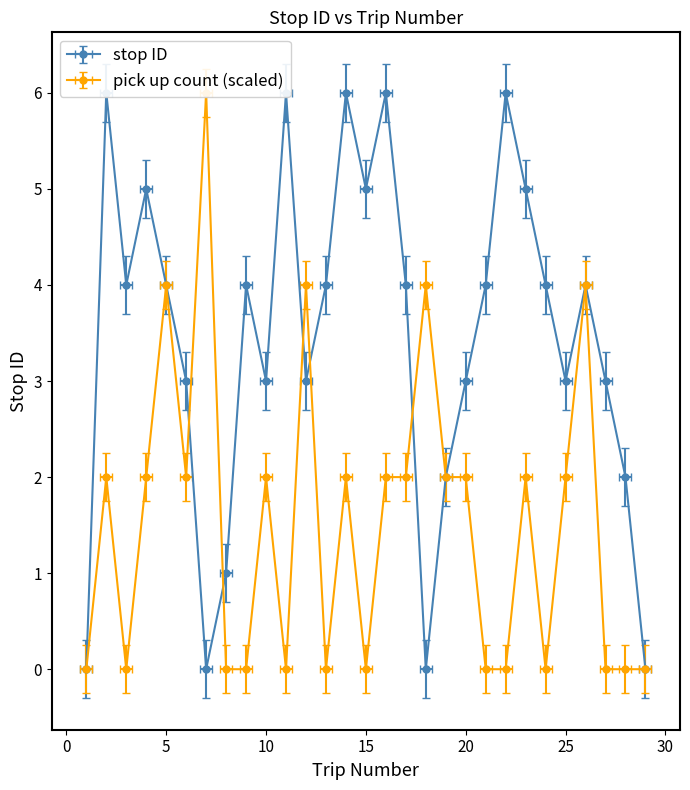

What is the value of the 15th point from the left?

5